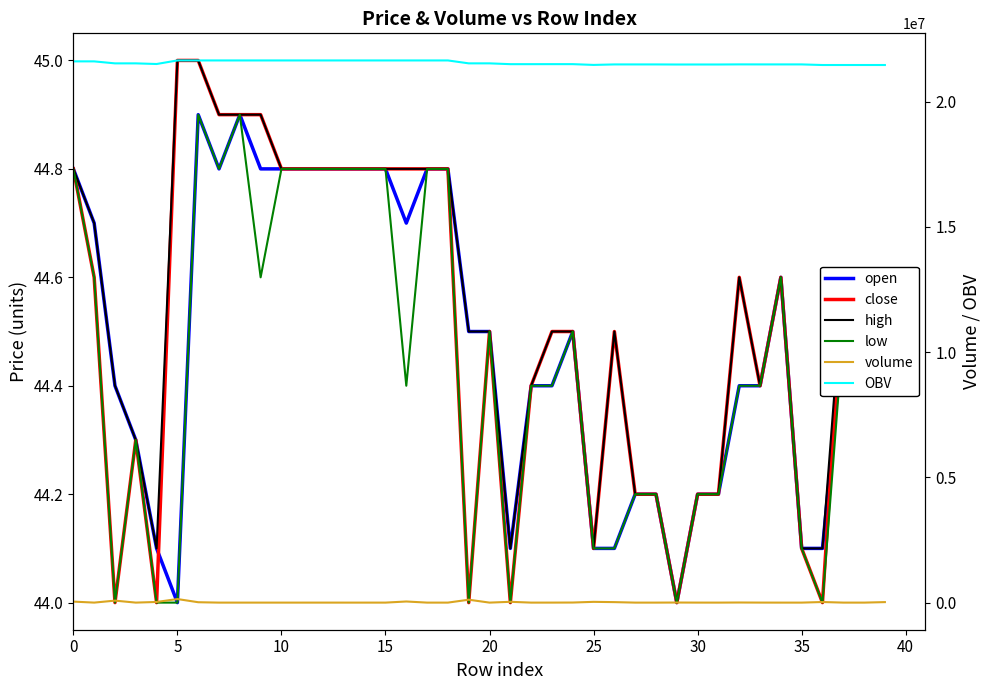

Between 12 and 13, which series saw the biggest shift?

volume